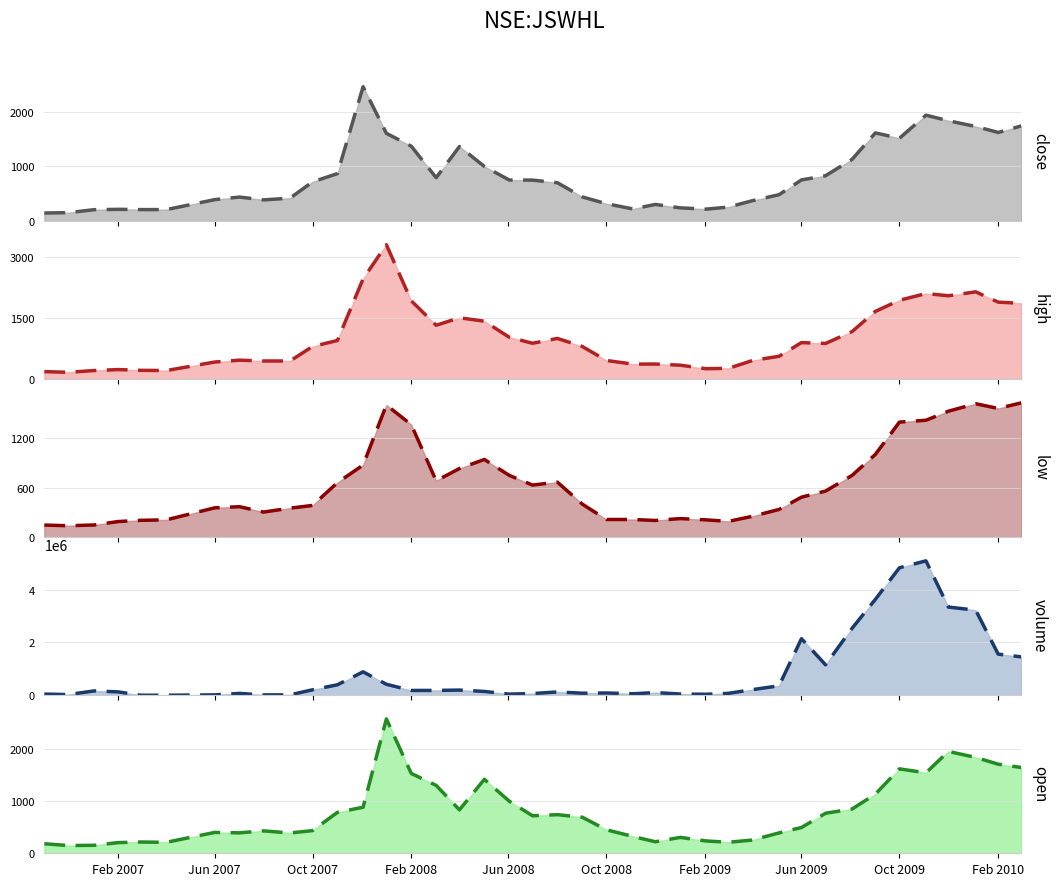

Reading right to left, list all the values displayed in this chart.

close (line): 1741.0	1620.5	1729.8	1834.0	1936.6	1514.5	1612.4	1128.5	829.8	752.9	482.5	373.7	256.5	218.6	242.4	304.7	222.8	318.0	442.0	701.3	749.5	750.9	999.1	1363.0	794.0	1369.8	1604.8	2456.6	867.9	717.7	419.7	388.0	439.8	392.0	210.6	210.6	215.2	208.9	154.4	148.2
high (line): 1857.7	1886.6	2139.0	2043.2	2097.0	1932.2	1659.8	1165.0	875.1	895.0	560.0	457.0	265.0	256.1	342.0	370.2	368.0	458.0	800.0	997.7	879.0	1027.0	1420.0	1503.7	1320.0	1919.1	3292.1	2456.6	947.0	799.4	445.0	445.0	465.0	419.0	210.6	216.1	234.7	211.0	167.9	184.2
low (line): 1632.0	1563.4	1621.0	1530.0	1420.0	1397.6	1005.0	750.1	560.0	486.1	336.9	253.9	192.1	210.6	226.0	203.1	215.0	215.0	401.5	668.0	633.0	750.9	944.0	833.7	685.0	1366.2	1604.8	876.1	662.0	385.5	352.6	305.2	370.3	356.3	210.6	205.0	190.0	148.2	139.1	147.5
volume (line): 1452452.0	1556713.0	3220668.0	3338275.0	5088903.0	4826394.0	3629801.0	2534100.0	1151955.0	2140936.0	356702.0	212356.0	70700.0	36713.0	44982.0	100881.0	55062.0	84784.0	76785.0	124699.0	63709.0	41917.0	143607.0	195022.0	182493.0	181080.0	415028.0	885753.0	395190.0	205779.0	15334.0	12444.0	68946.0	13466.0	0.0	0.0	126509.0	163891.0	24678.0	43949.0
open (line): 1646.0	1710.0	1839.4	1954.9	1544.5	1620.0	1134.4	849.8	768.4	495.1	390.8	253.9	211.2	237.0	305.0	221.0	322.9	451.0	691.9	741.0	720.0	1000.0	1420.0	833.7	1303.1	1532.0	2579.4	884.0	785.0	435.0	390.0	430.0	392.0	400.0	210.6	216.1	205.0	153.1	148.0	183.2